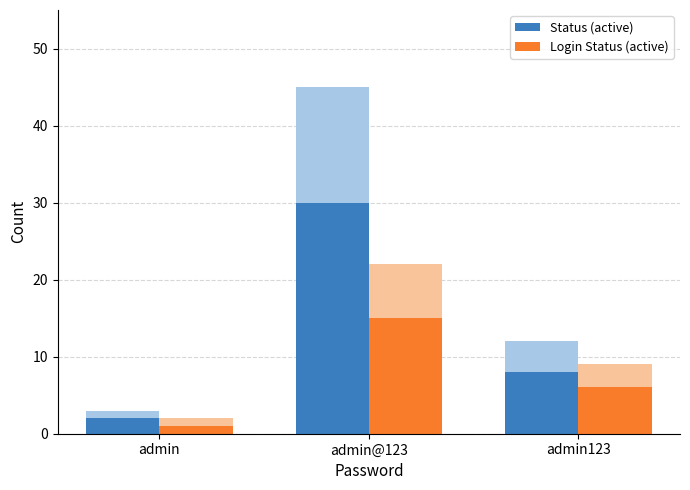

What is the sum of the Login Status (active) values at admin@123 and admin?

16